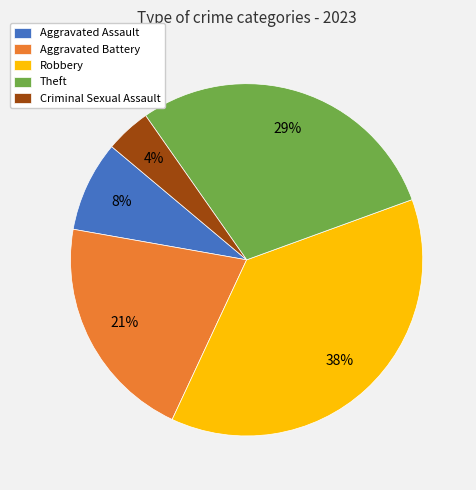

To the nearest percent, what is the average slice percentage?

20%